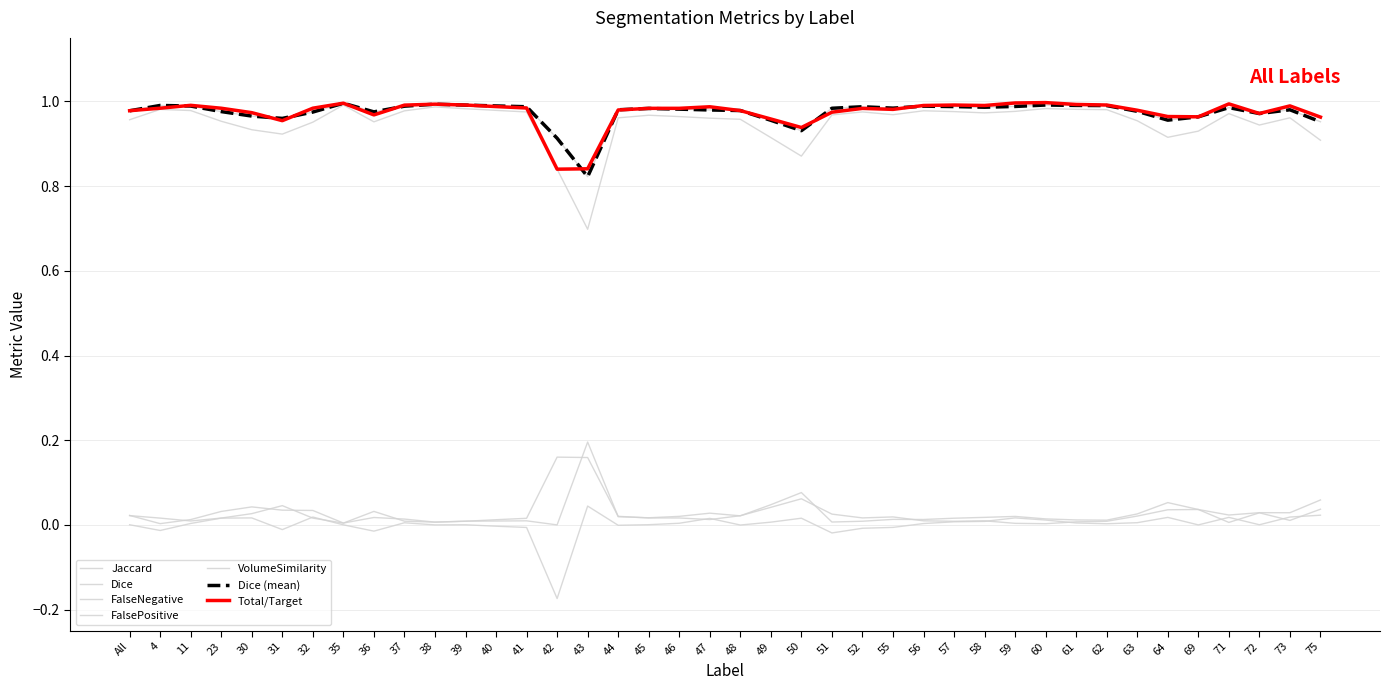

Does the chart display data point markers on the line(s)?

No